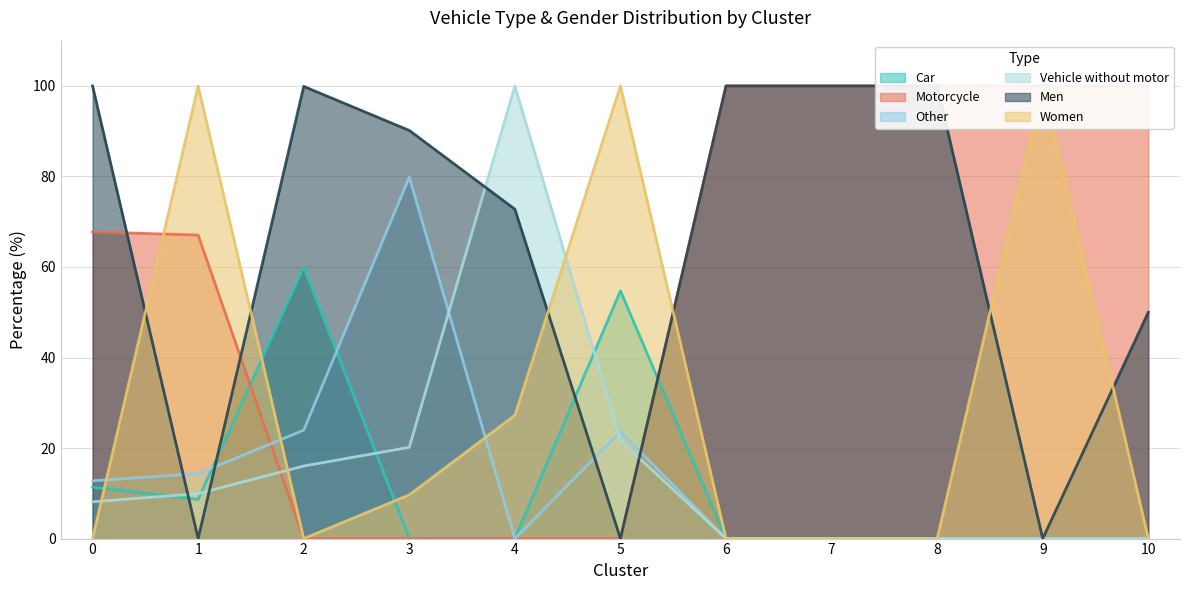

At how many categories does at least one series exceed 37?

11